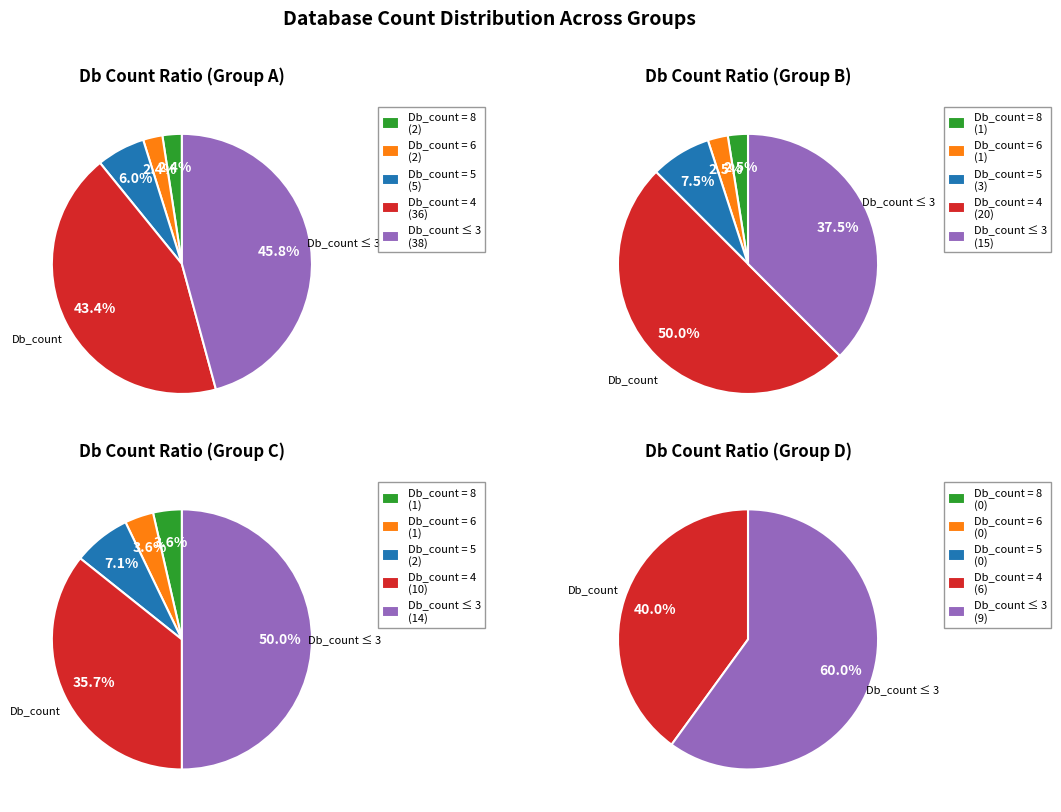

Is it true that Db_count=other is 58% of the pie?

False